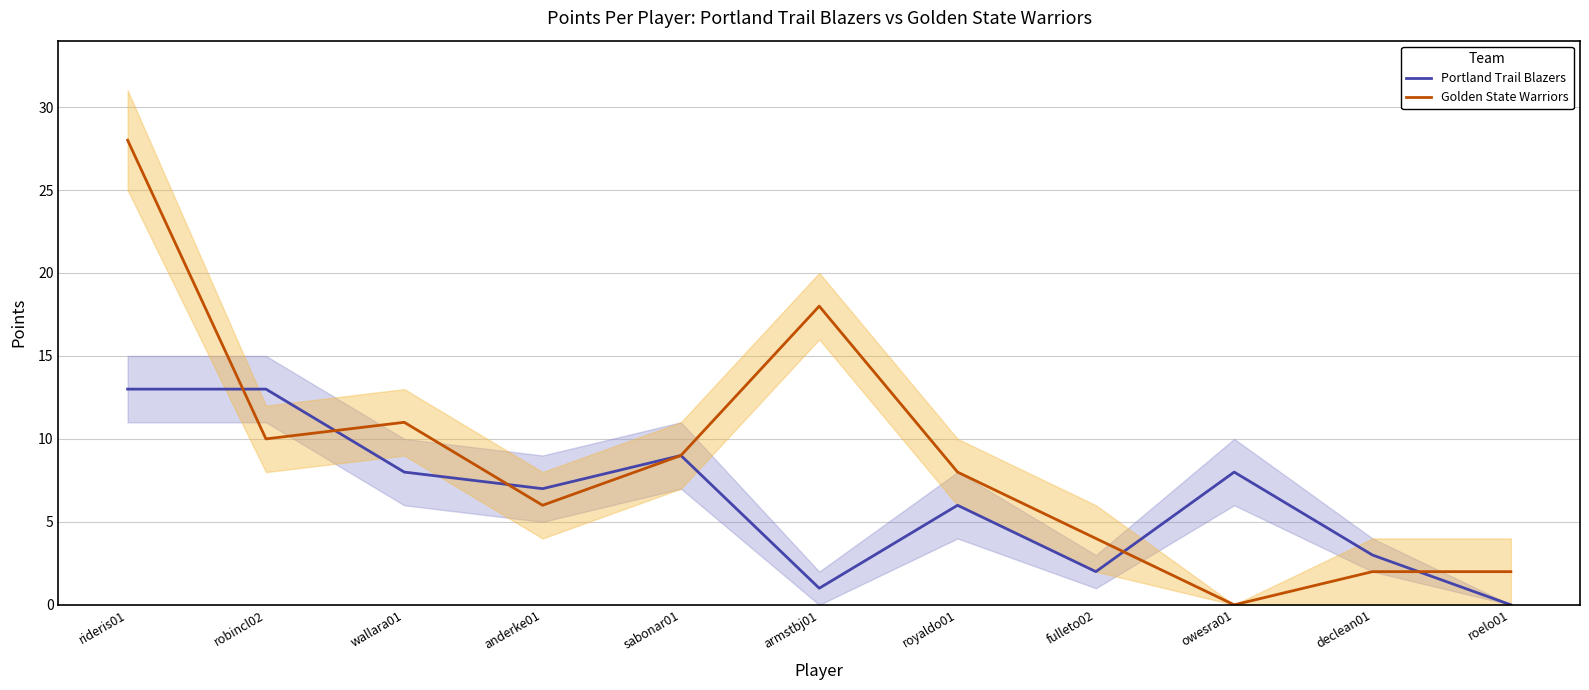

Which has a higher value, owesra01 or roelo01?

owesra01